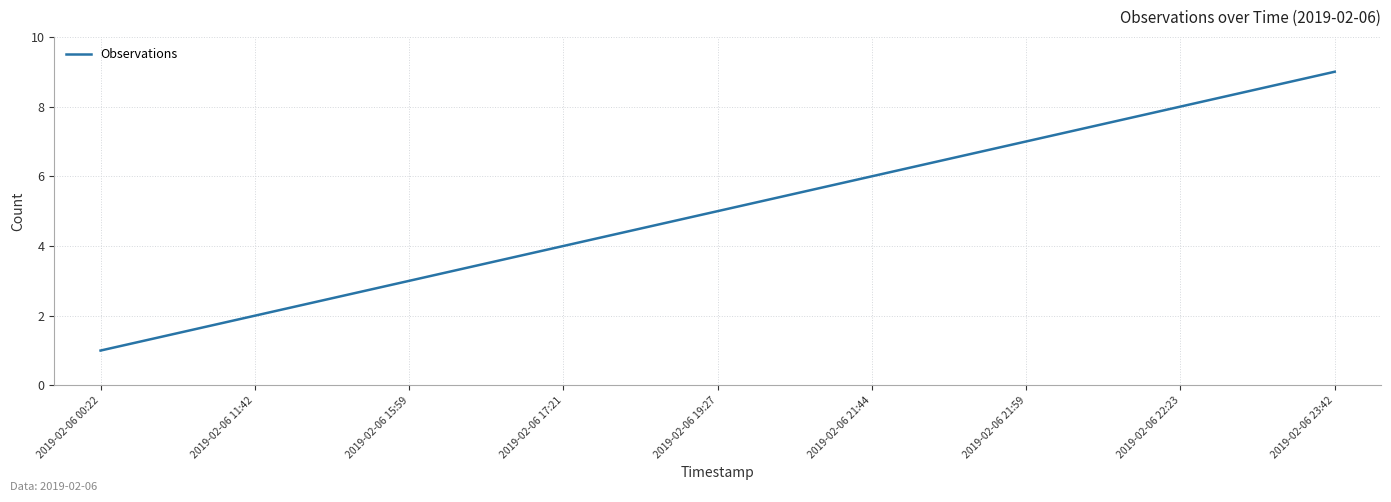

What is the difference between the values at 2019-02-06 11:42 and 2019-02-06 19:27?

3